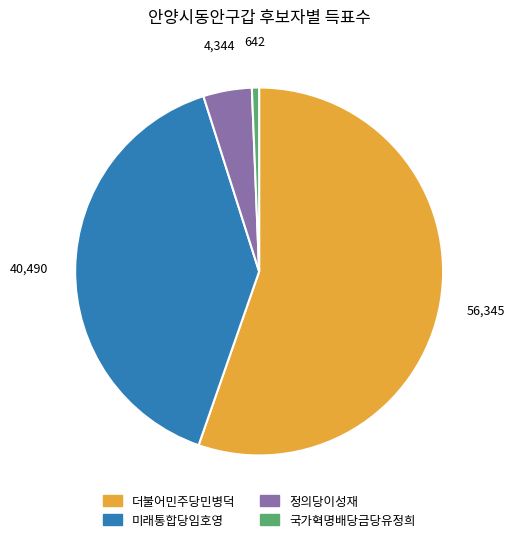

Which slice is the smallest?

국가혁명배당금당유정희